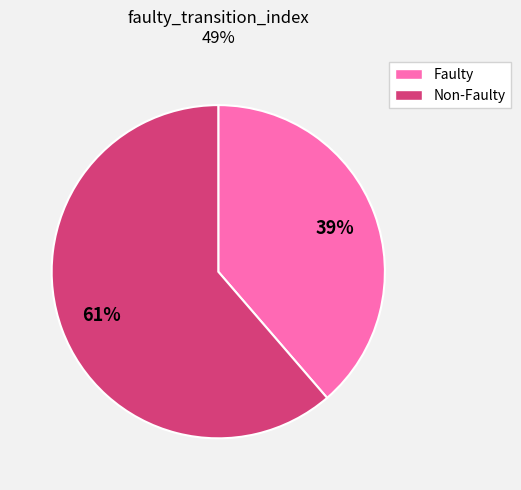

How many slices are in this pie chart?

2